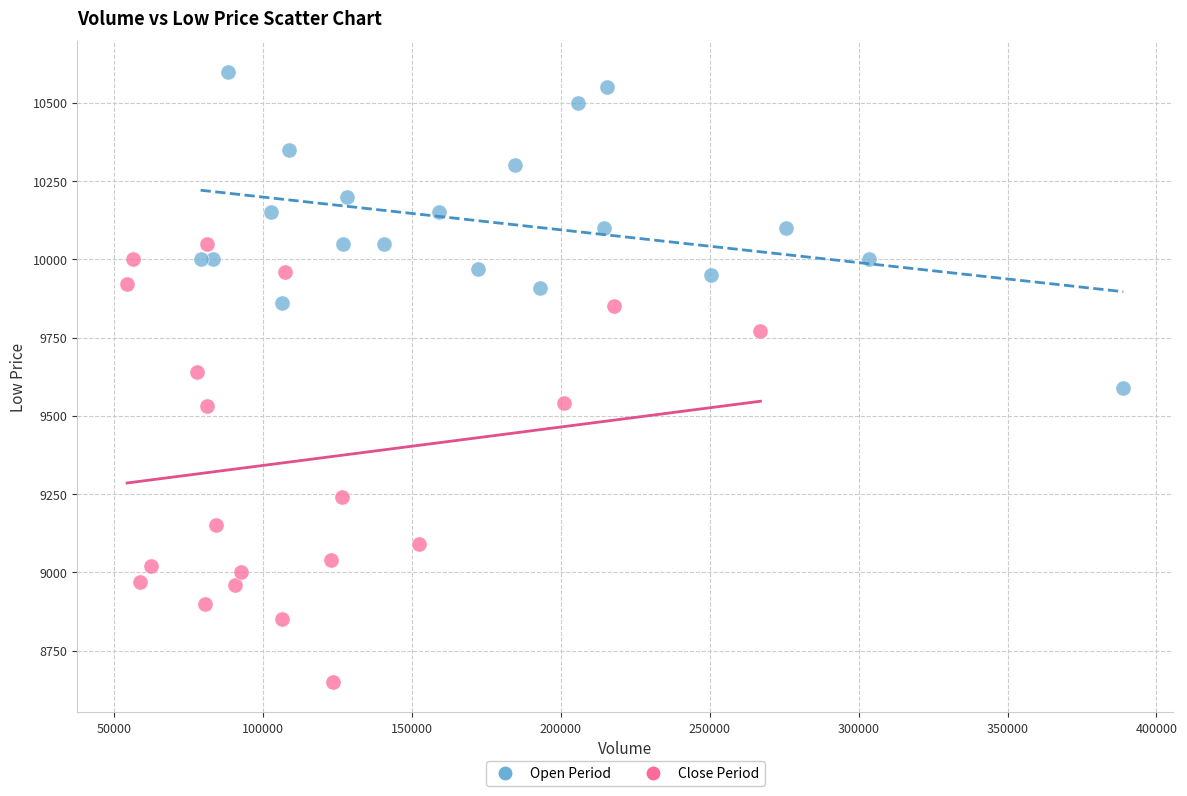

Which series reaches the maximum Y coordinate?

Open Period